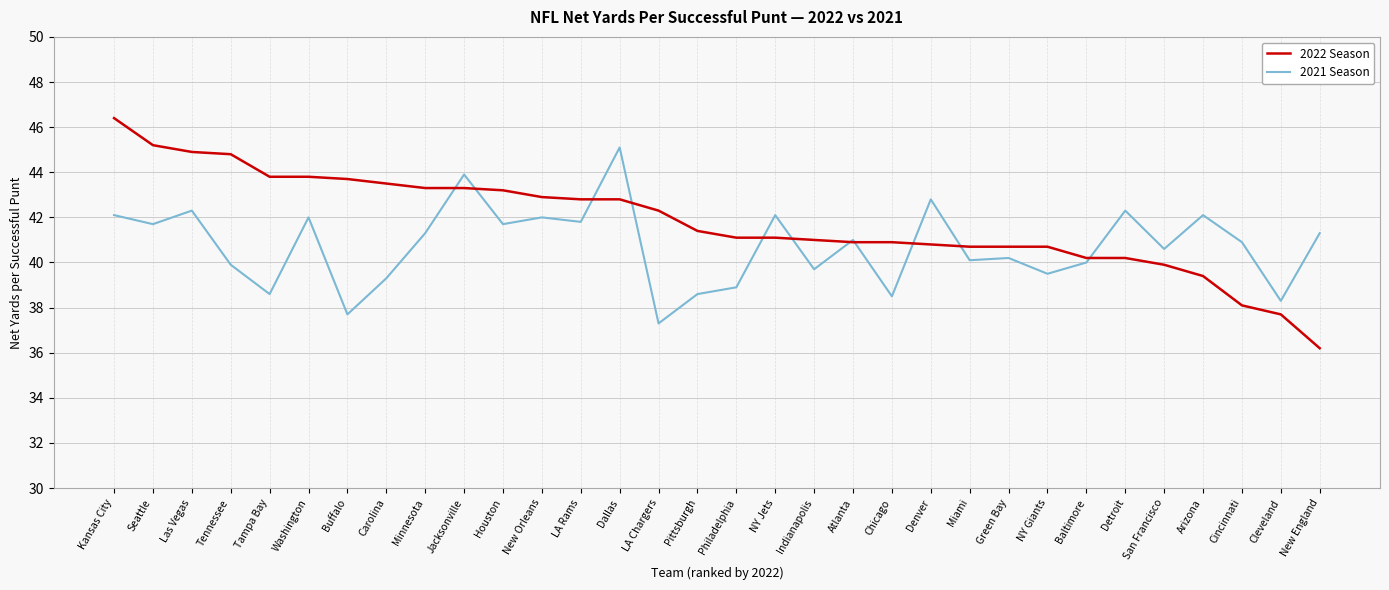

What is the average value of the 2021 Season series?

40.7